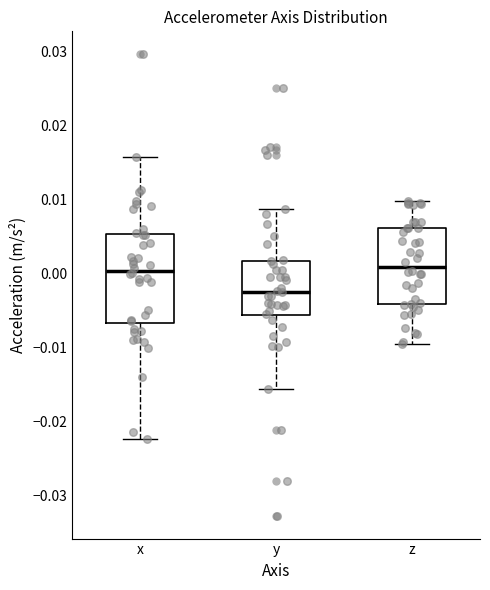

Reading left to right, transcribe this box plot: for each box, give where its median line is, the range the box spans, and where its two whiskers end, as read against the y-axis. The values are not printed on the chart, so give them approximately, as read against the axis.

x: median 0.000, box -0.007 to 0.005, whiskers -0.022 to 0.016
y: median -0.002, box -0.006 to 0.002, whiskers -0.016 to 0.009
z: median 0.001, box -0.004 to 0.006, whiskers -0.010 to 0.010